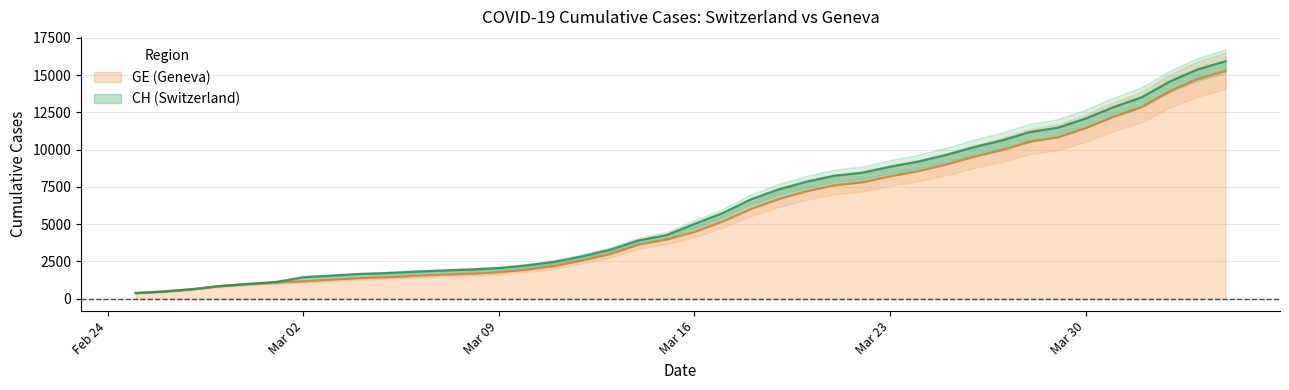

What is the difference between the maximum and minimum values in the CH series?

15551